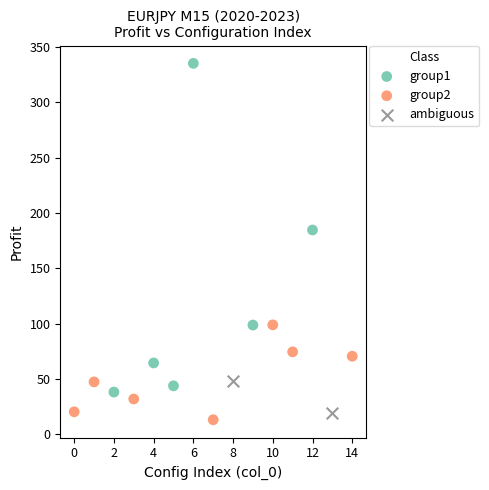

Which series contains the highest Y value?

group1